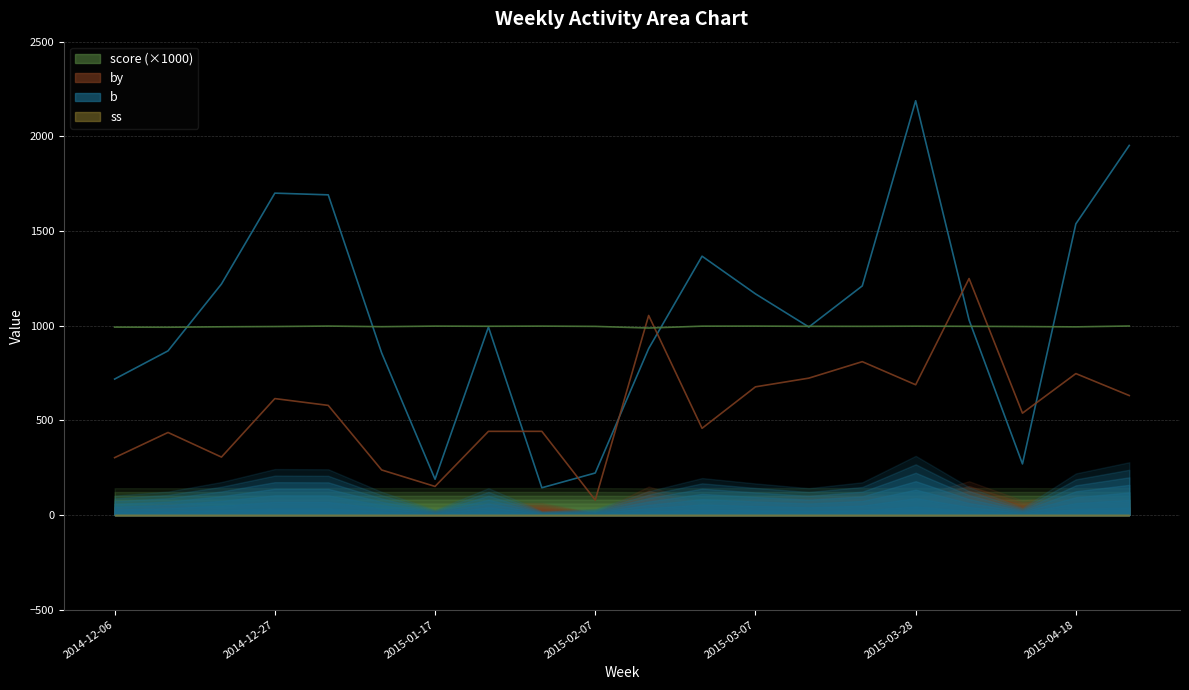

List the labels in order of b value, smallest first.

2015-01-31, 2015-01-17, 2015-02-07, 2015-04-11, 2014-12-06, 2015-01-10, 2014-12-13, 2015-02-14, 2015-01-24, 2015-03-14, 2015-04-04, 2015-03-07, 2015-03-21, 2014-12-20, 2015-02-28, 2015-04-18, 2015-01-03, 2014-12-27, 2015-04-25, 2015-03-28